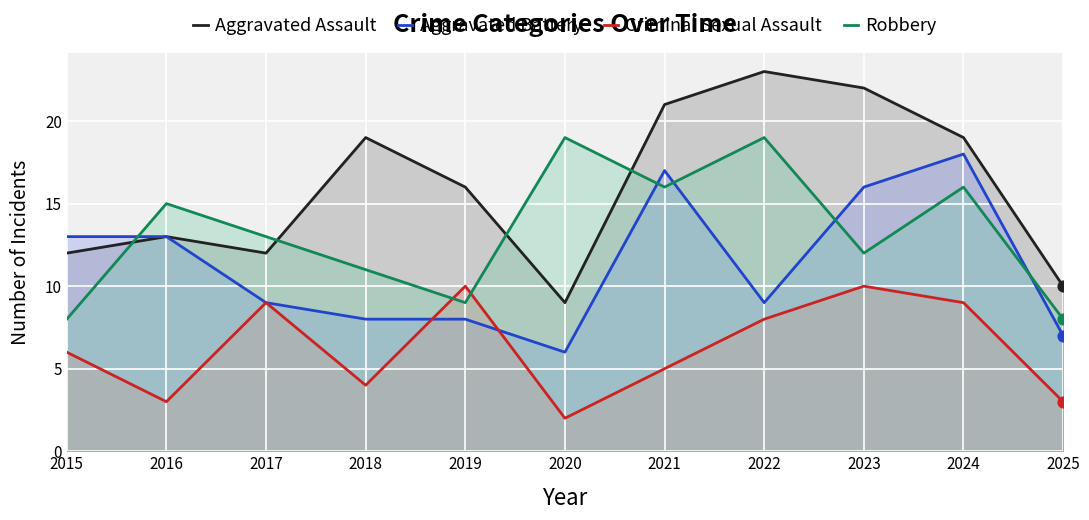

Which series reaches the minimum Y coordinate?

Criminal Sexual Assault